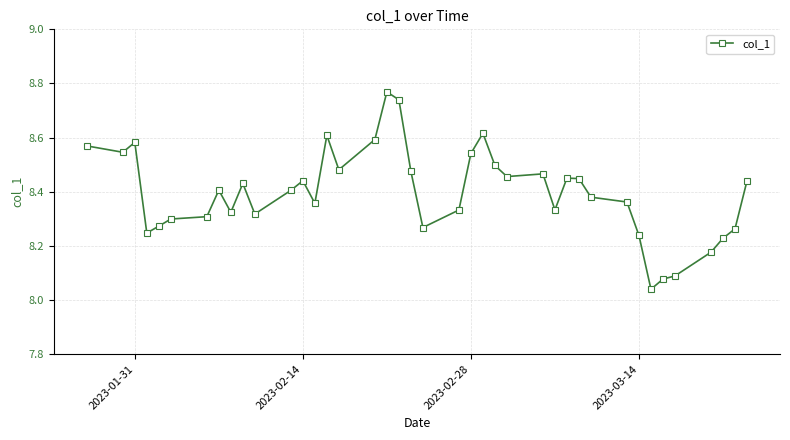

What is the difference between the maximum and minimum values?

0.7